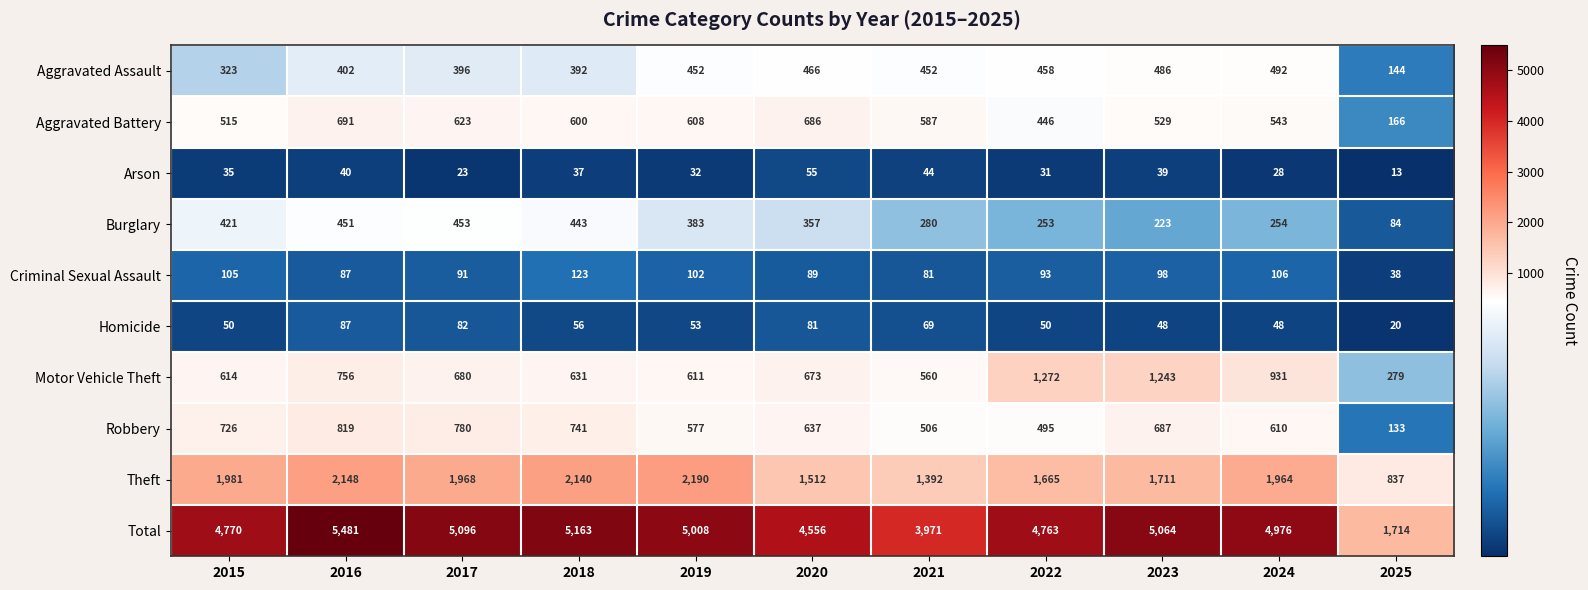

Which label corresponds to the largest value in the chart?

2016